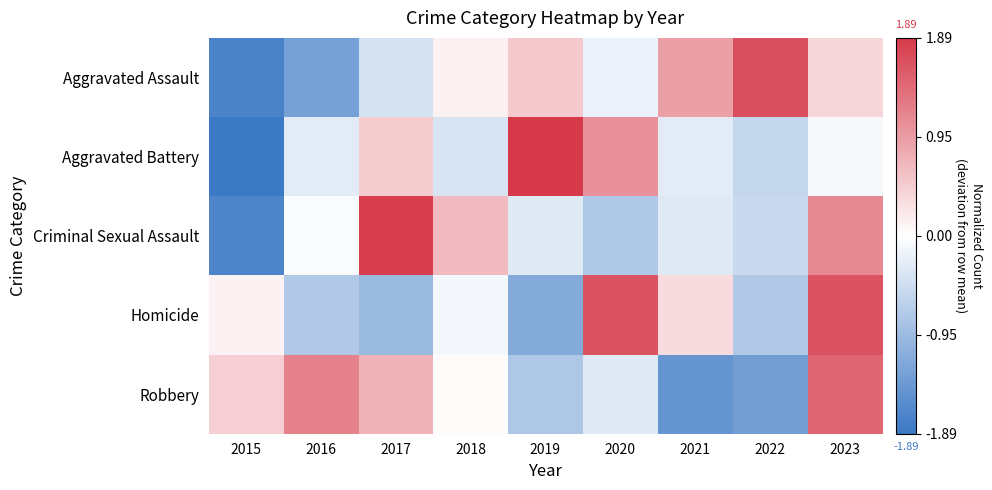

Between 2015 and 2023, which series saw the biggest shift?

Criminal Sexual Assault